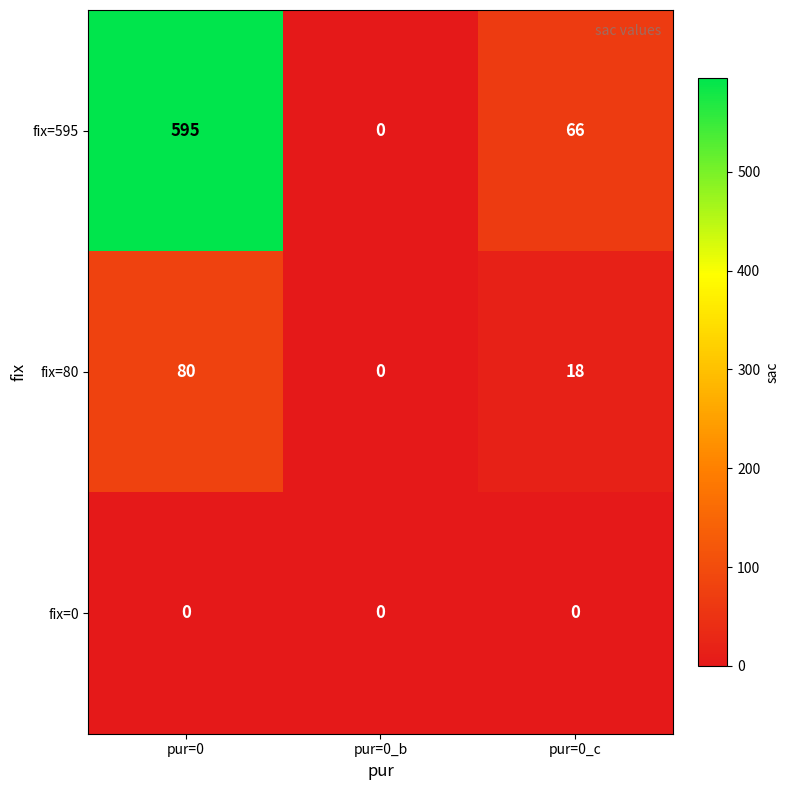

What is the average value of the fix=80 series?

33